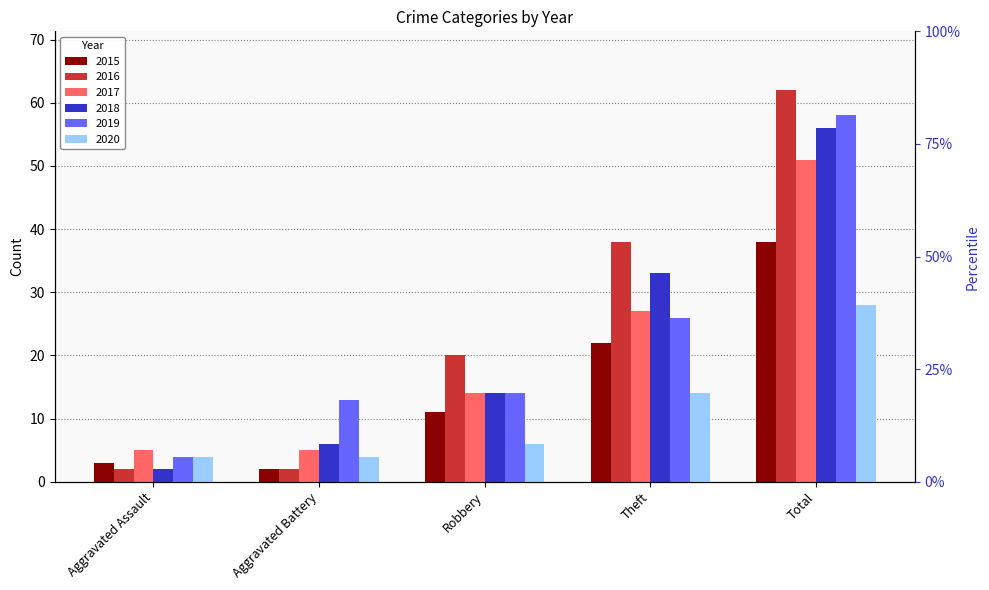

What is the difference between the 2016 values at Robbery and Aggravated Assault?

18